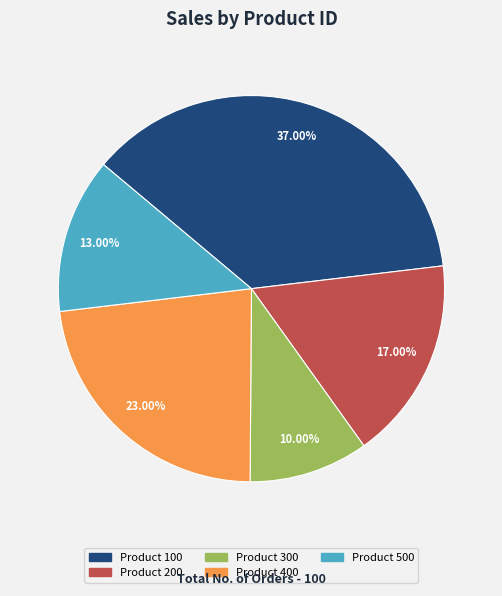

Does any single category account for the majority?

No